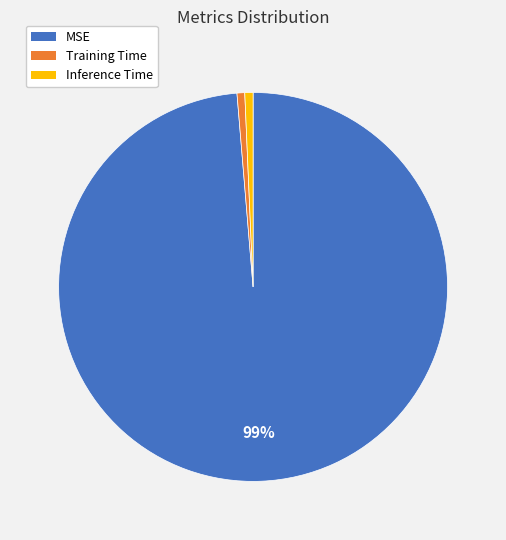

Which category accounts for the majority?

MSE